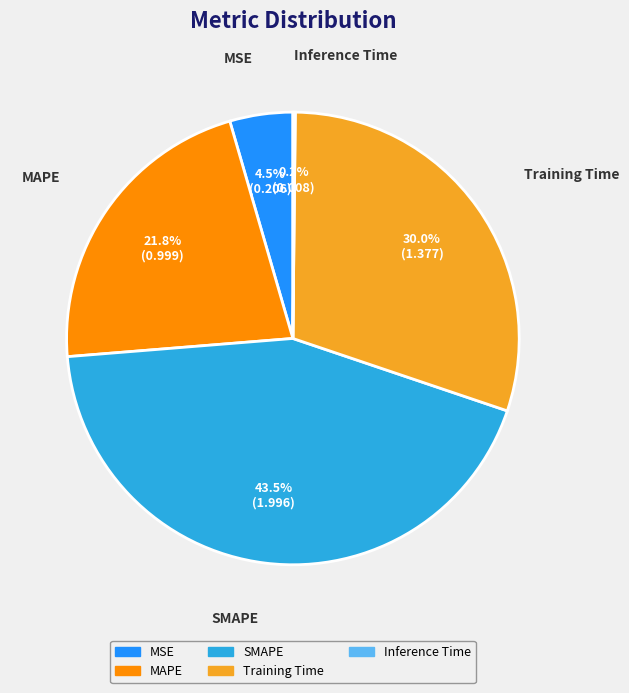

Which slice is the largest?

SMAPE